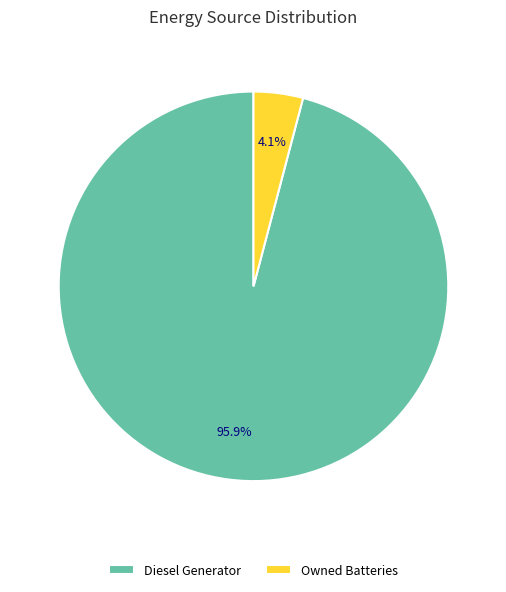

What is the total percentage of Diesel Generator and Owned Batteries?

100.0%